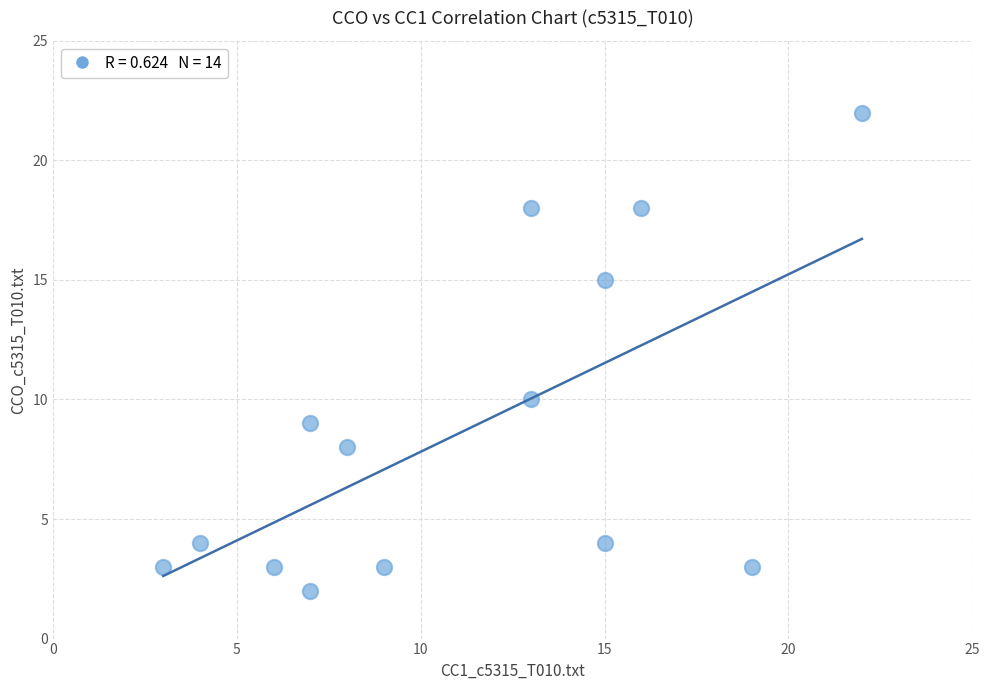

What is the range of Y values (max minus min)?

20